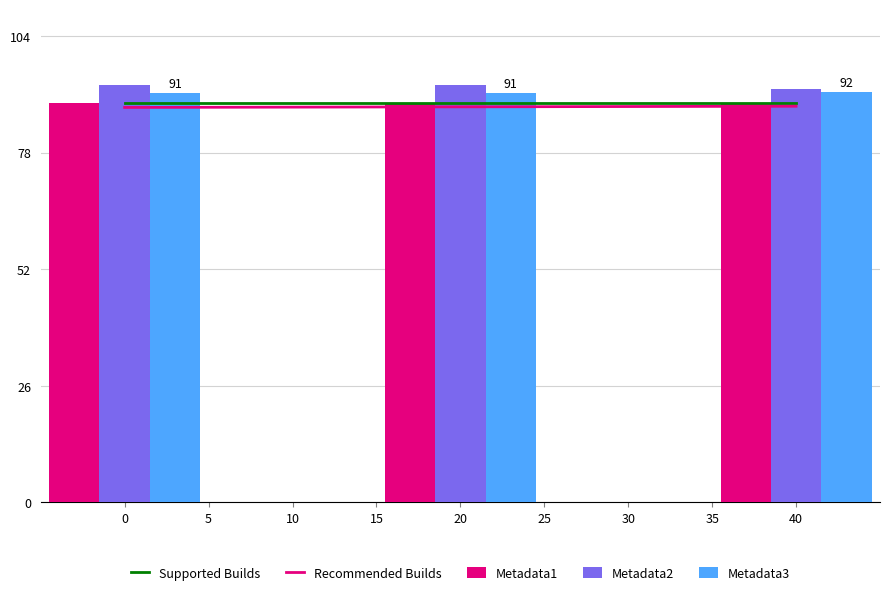

What is the value of the Metadata2 bar at the 2nd from the left?

93.1